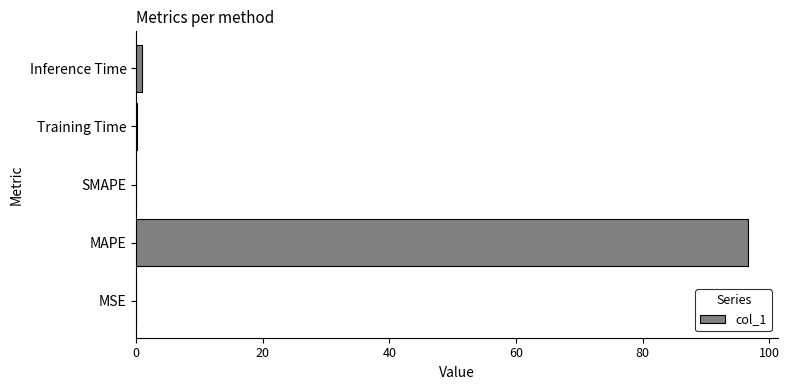

How many categories are shown in the chart?

5